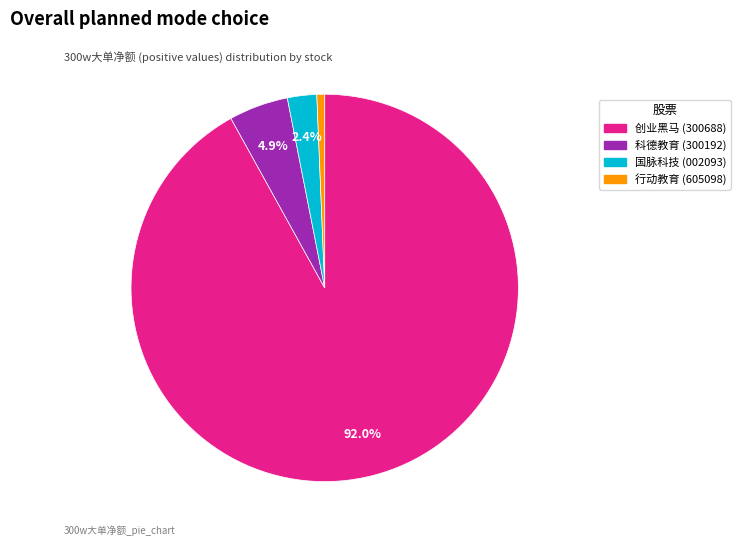

Does any single category account for the majority?

Yes